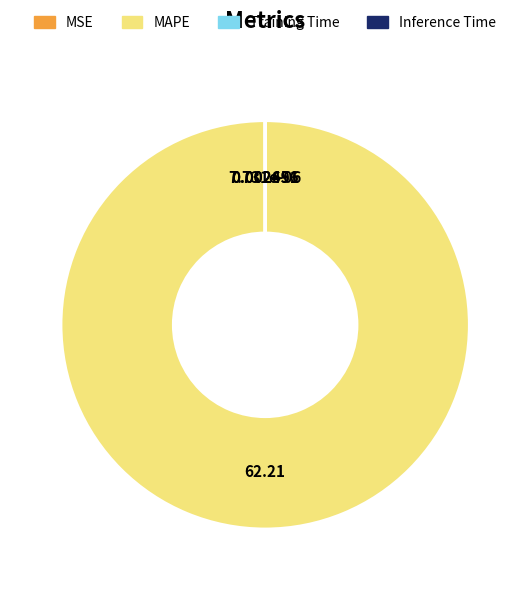

Is there any slice that represents more than half of the pie?

Yes